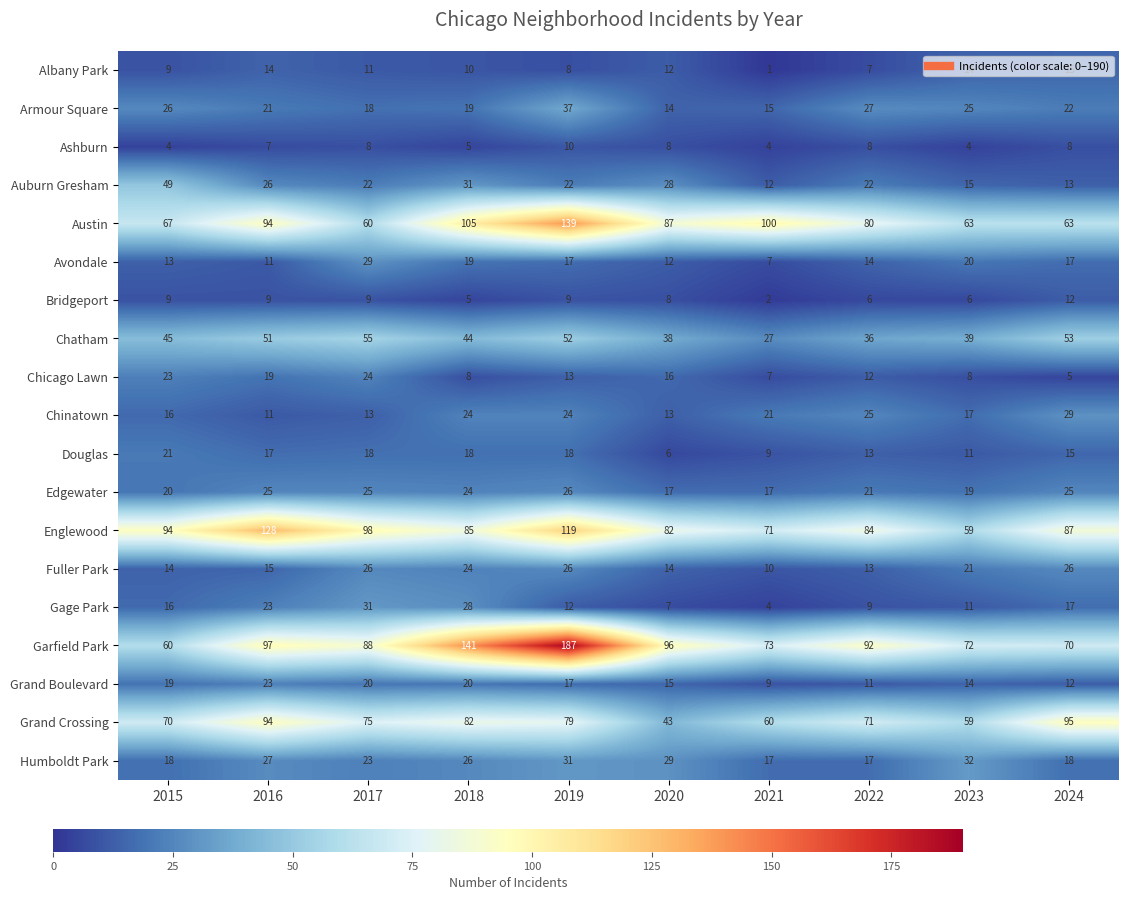

True or false: Albany Park has a value of 14 at 2023.

True